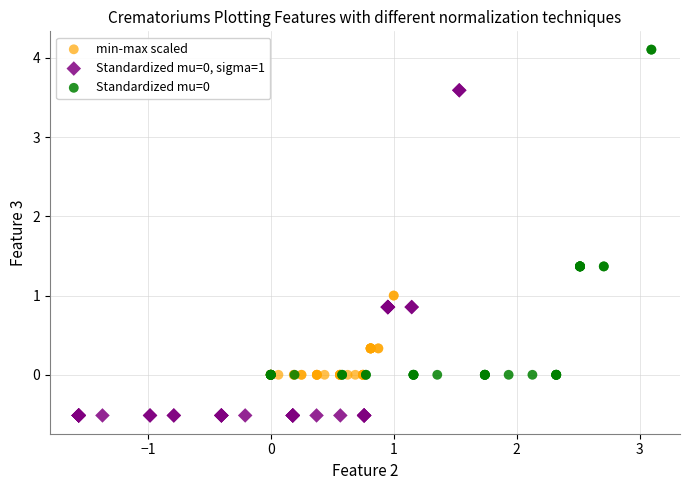

Which series reaches the minimum Y coordinate?

Standardized mu=0, sigma=1